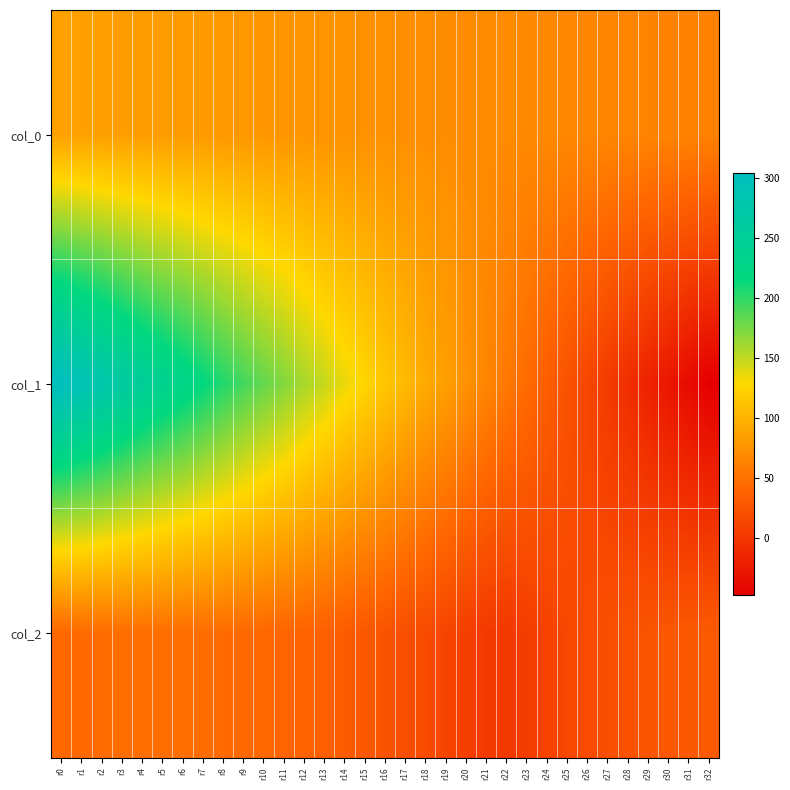

List the series in order of their peak value, lowest first.

col_2, col_0, col_1